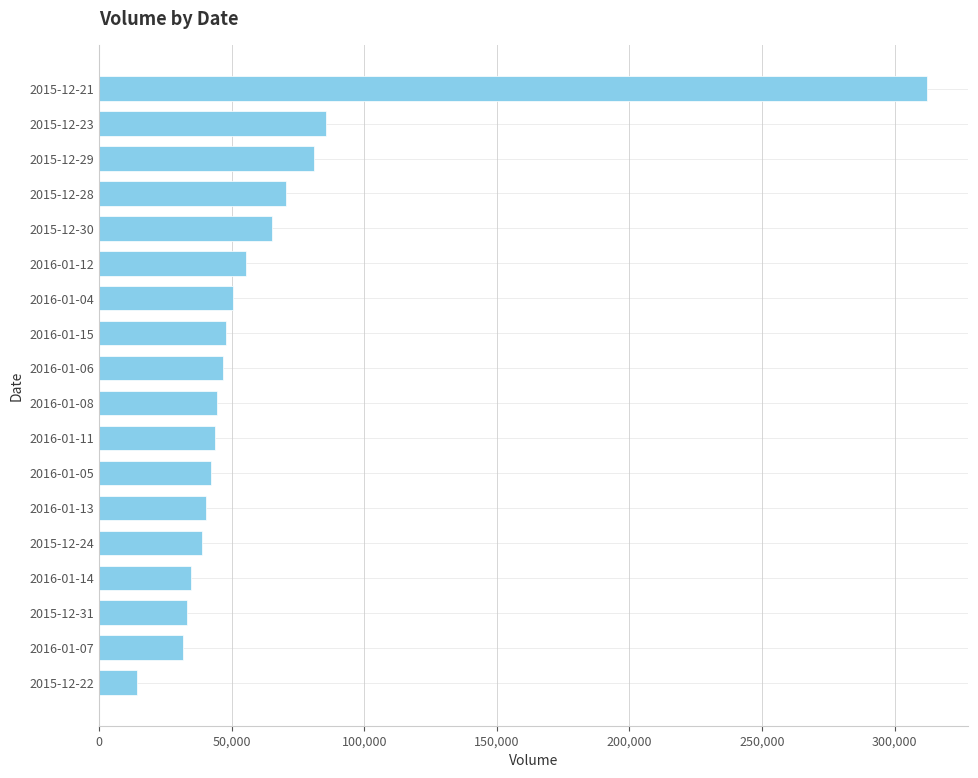

Which has a higher value, 2016-01-14 or 2015-12-22?

2016-01-14